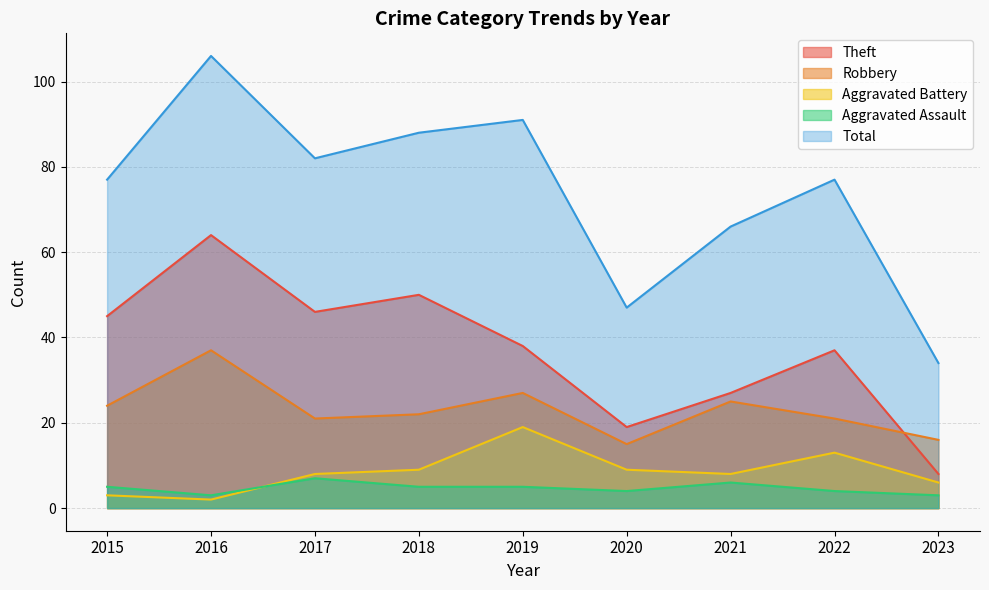

The Robbery series shows 25 at 2020. True or false?

False